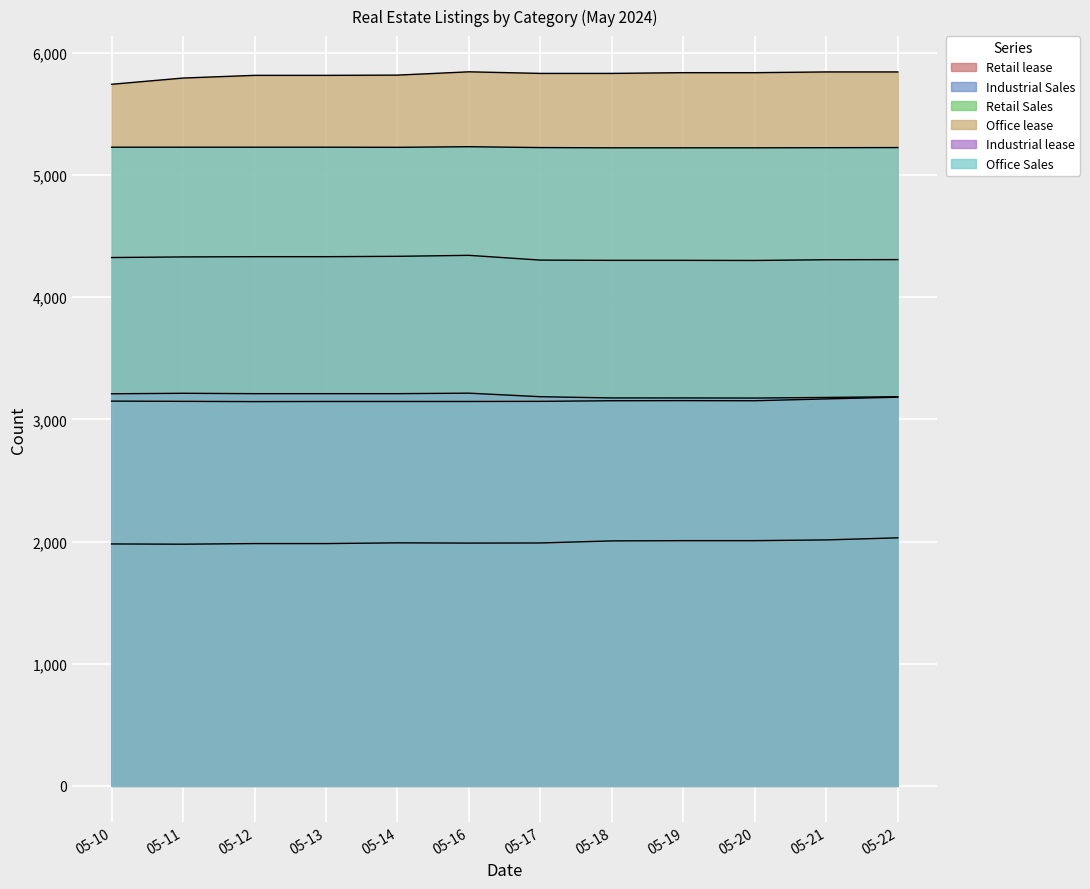

At which category is the sum across all series the highest?

05-22